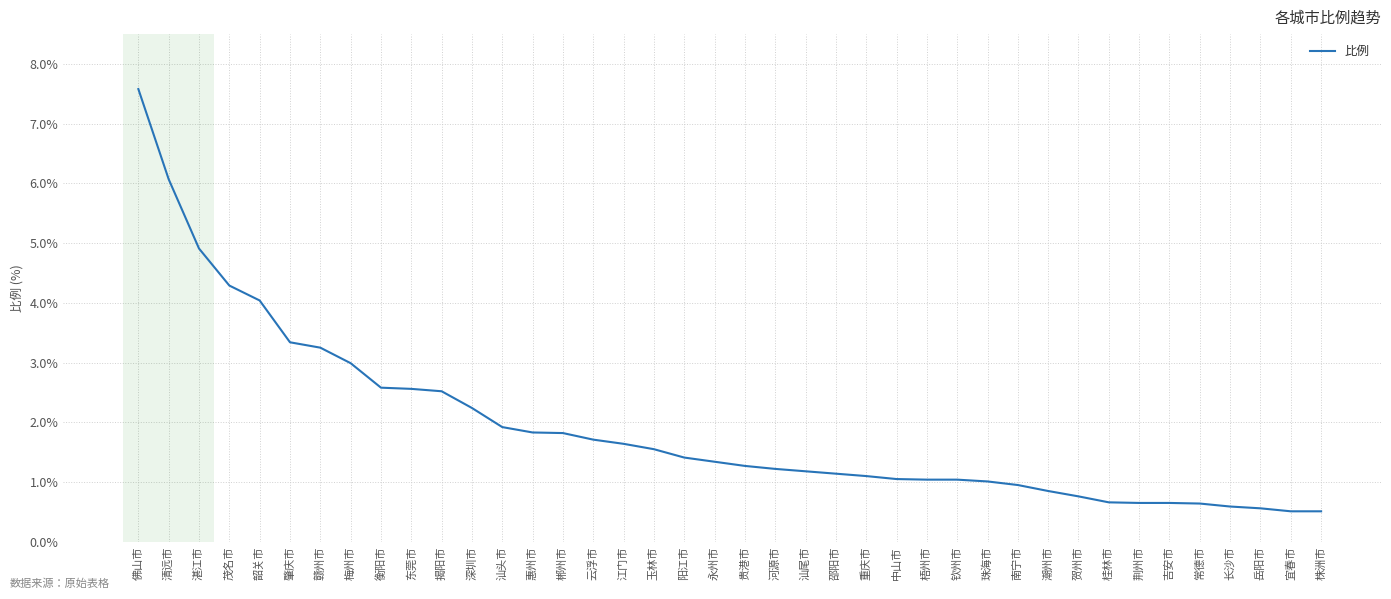

What is the difference between the maximum and minimum values?

7.1